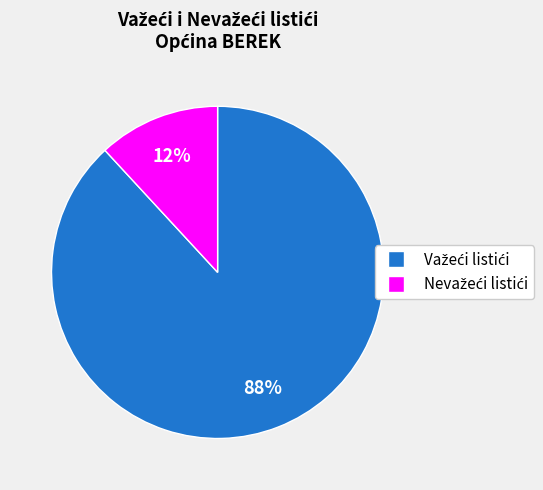

Is there any slice that represents more than half of the pie?

Yes